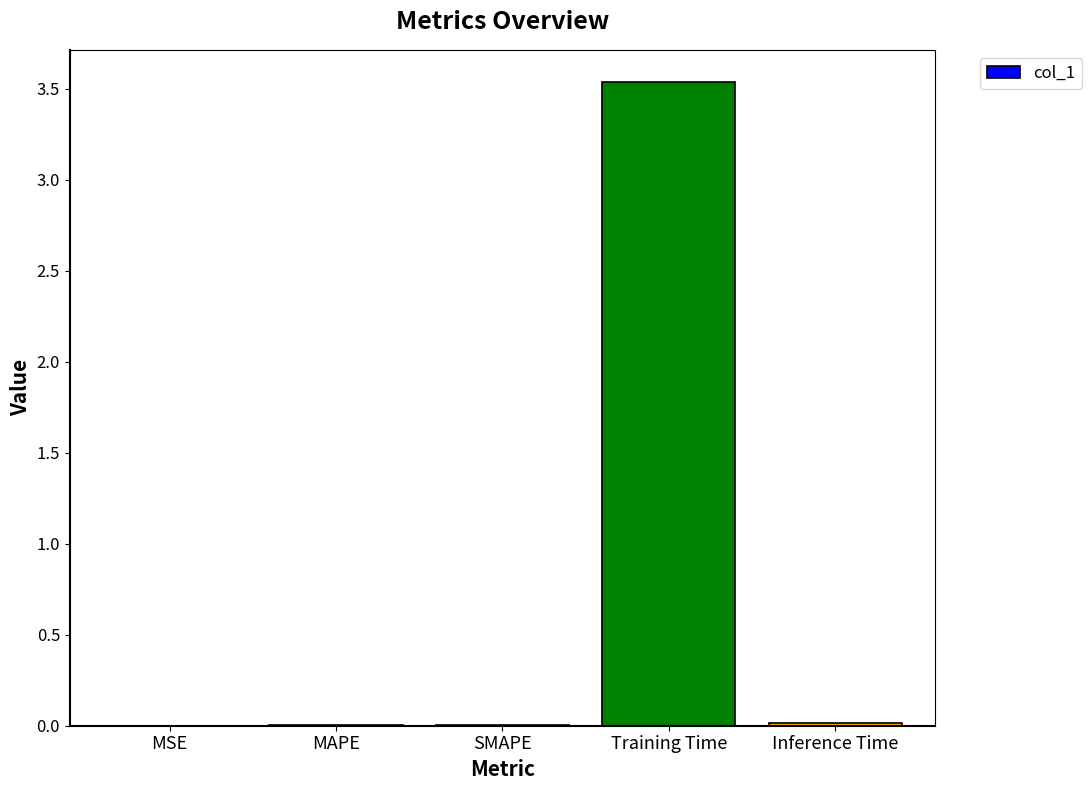

What is the average value?

0.7